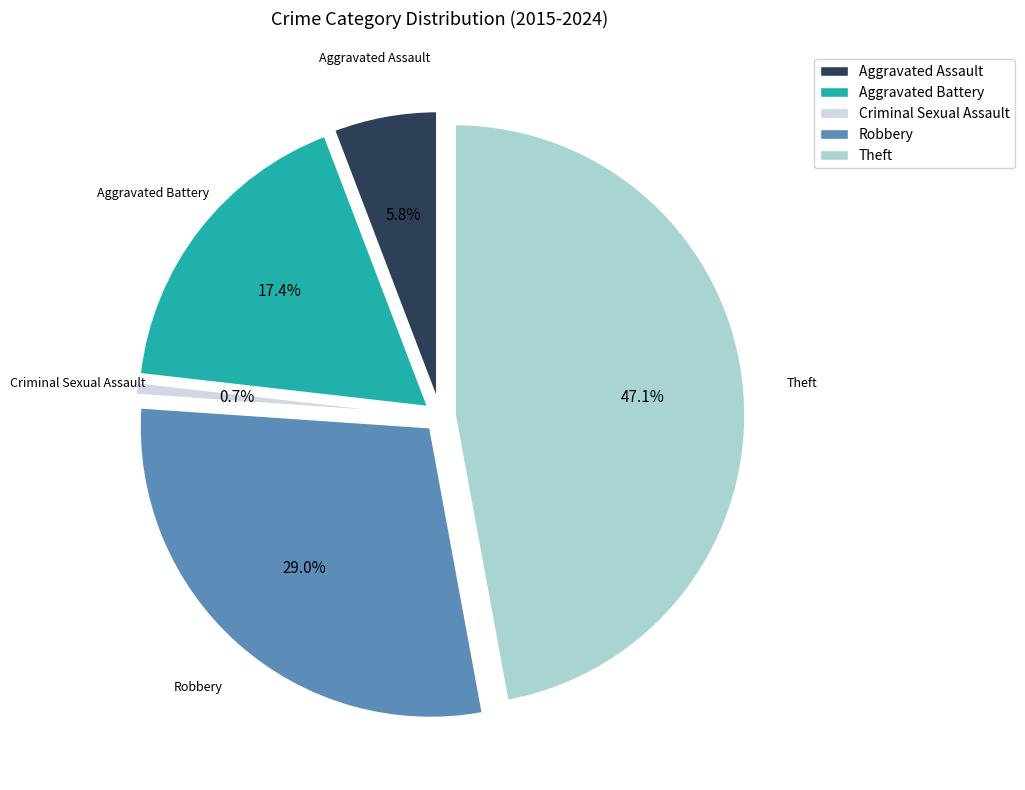

To the nearest percent, what percentage of the pie is Aggravated Battery?

17%